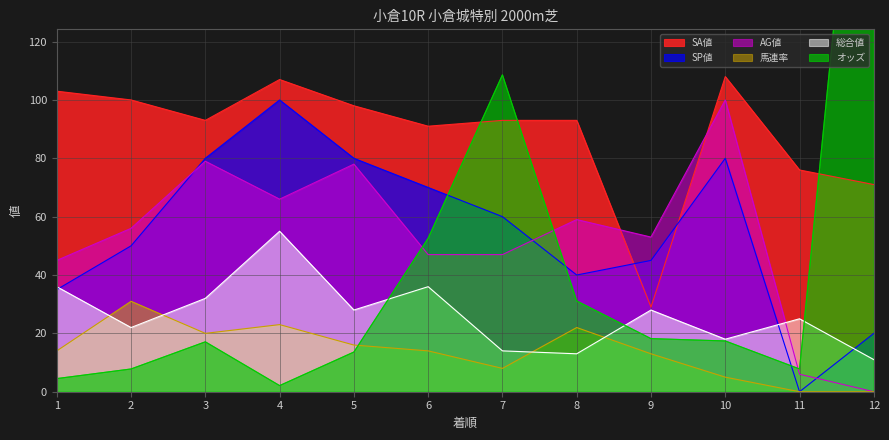

What is the value of the SP値 point at the 8th from the left?

40.0